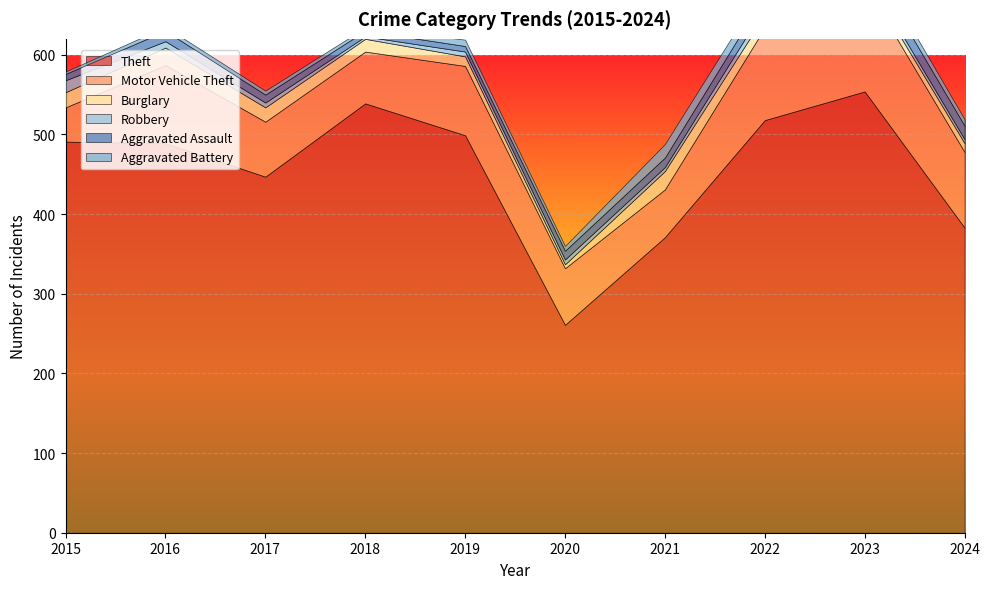

Which series has the largest range (max minus min)?

Theft